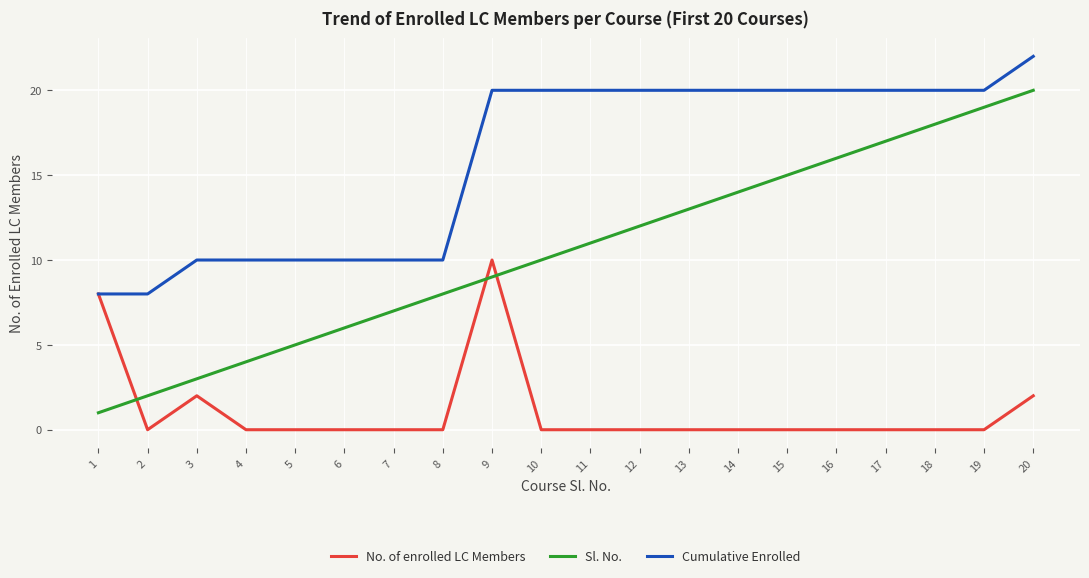

True or false: Sl. No. has more than 1 points higher than both neighbors.

False